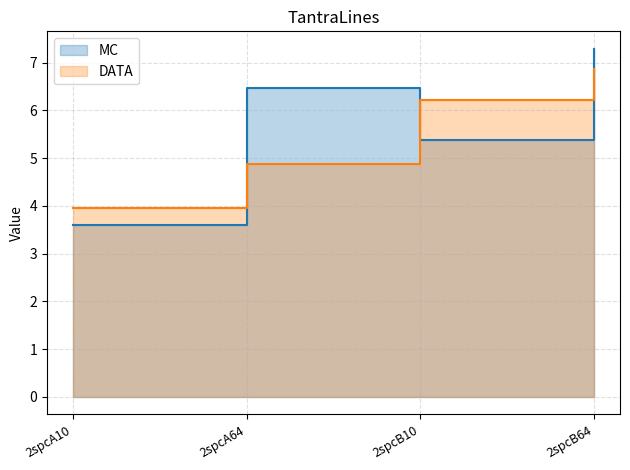

At which category is the sum across all series the highest?

2spcB64